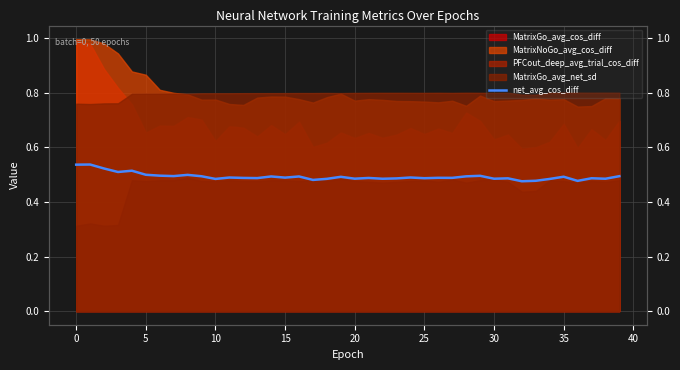

What is the sum of all values?

19.7